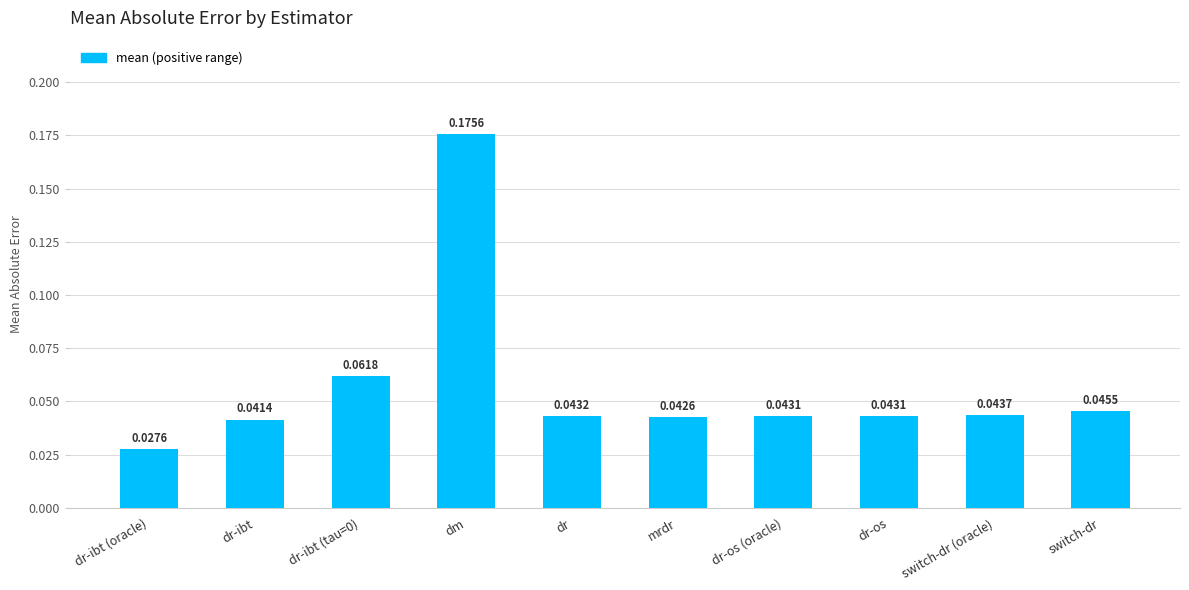

How many values are between 0 and 1?

10